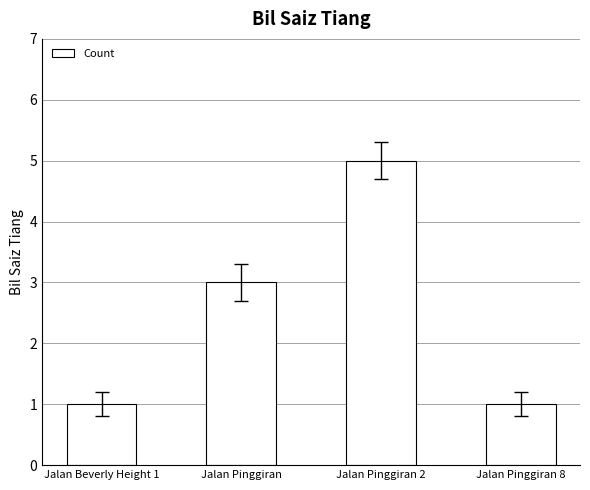

What is the difference between the values at Jalan Pinggiran and Jalan Pinggiran 2?

2